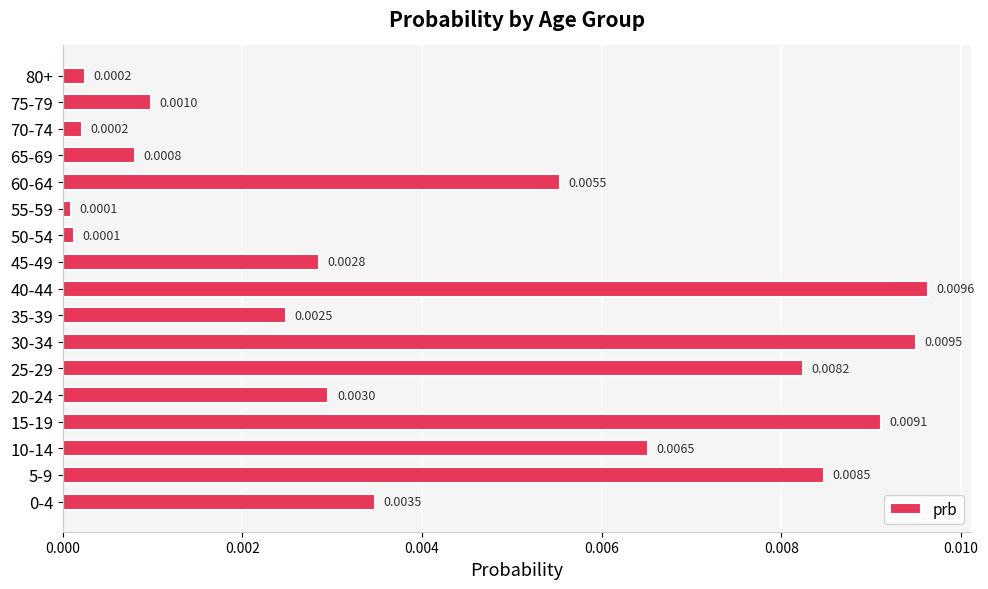

Between 0-4 and 40-44, which is larger?

40-44